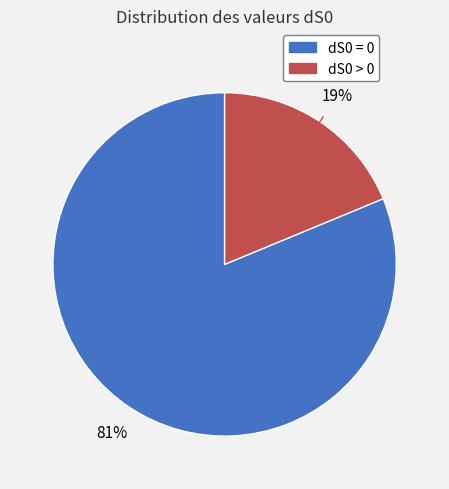

To the nearest percent, what is the difference between the largest and smallest slice percentages?

62%